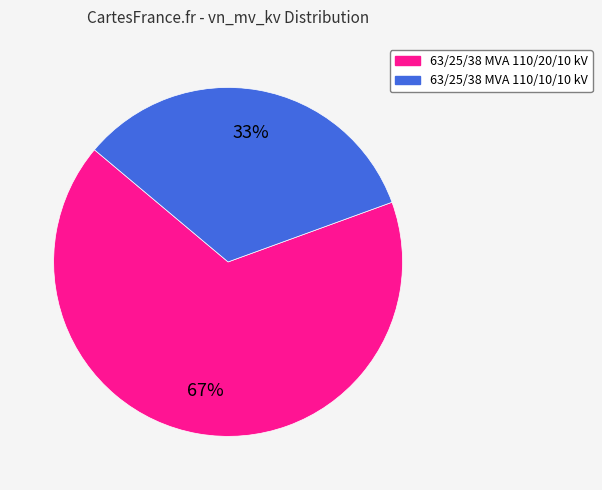

Does any single category account for the majority?

Yes